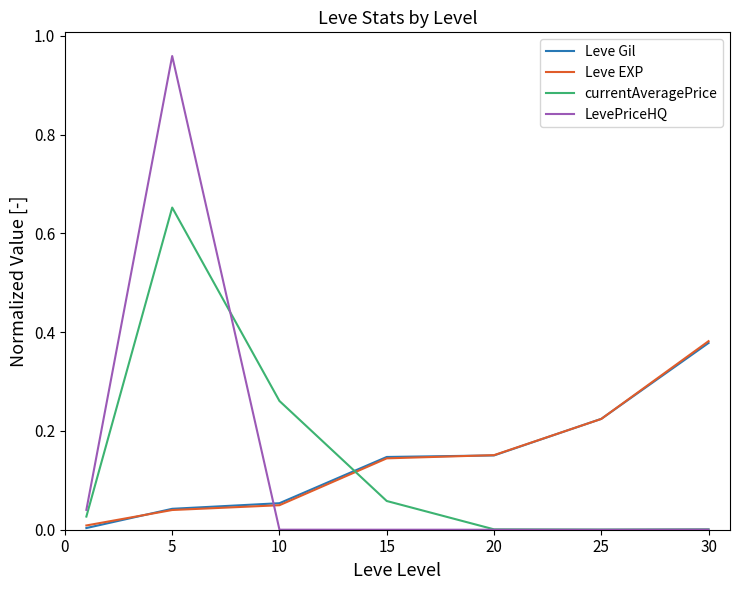

Which series has the widest spread of values?

LevePriceHQ